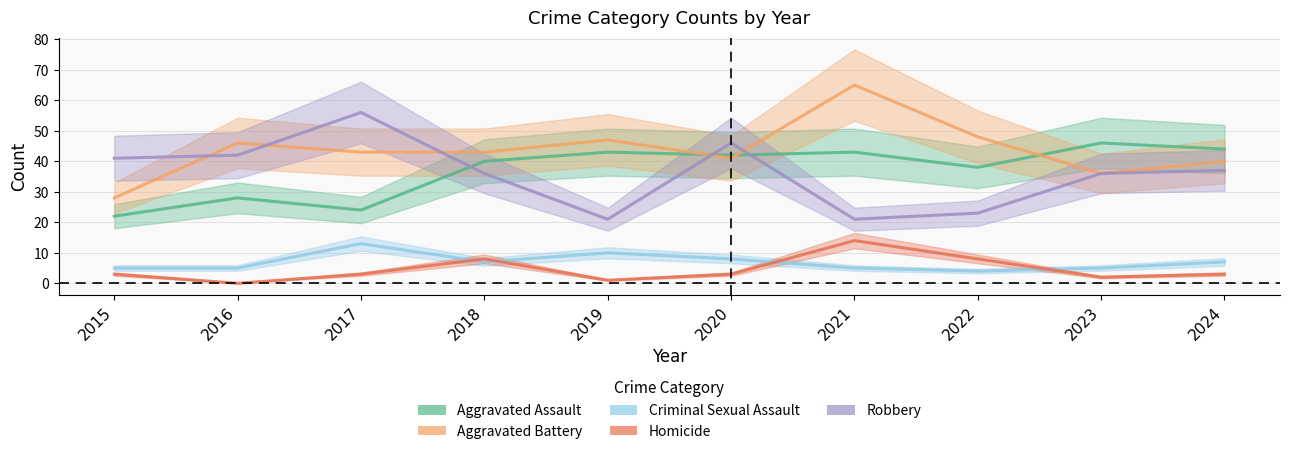

Reading right to left, list all the values displayed in this chart.

Aggravated Assault: 2024=44	2023=46	2022=38	2021=43	2020=42	2019=43	2018=40	2017=24	2016=28	2015=22
Aggravated Battery: 2024=40	2023=36	2022=48	2021=65	2020=41	2019=47	2018=43	2017=43	2016=46	2015=28
Criminal Sexual Assault: 2024=7	2023=5	2022=4	2021=5	2020=8	2019=10	2018=7	2017=13	2016=5	2015=5
Homicide: 2024=3	2023=2	2022=8	2021=14	2020=3	2019=1	2018=8	2017=3	2016=0	2015=3
Robbery: 2024=37	2023=36	2022=23	2021=21	2020=46	2019=21	2018=36	2017=56	2016=42	2015=41